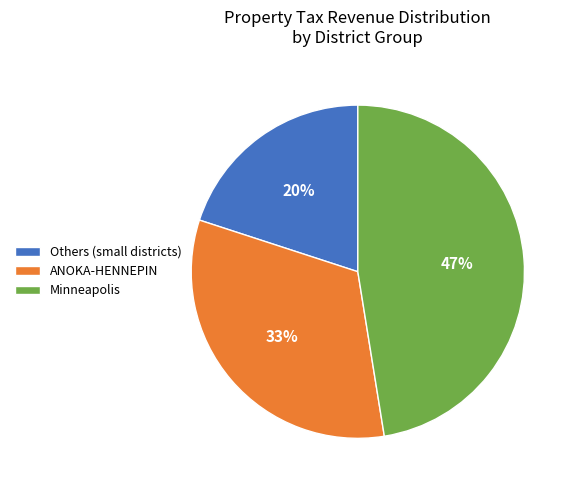

Which category has the smallest portion of the pie?

Others (small districts)